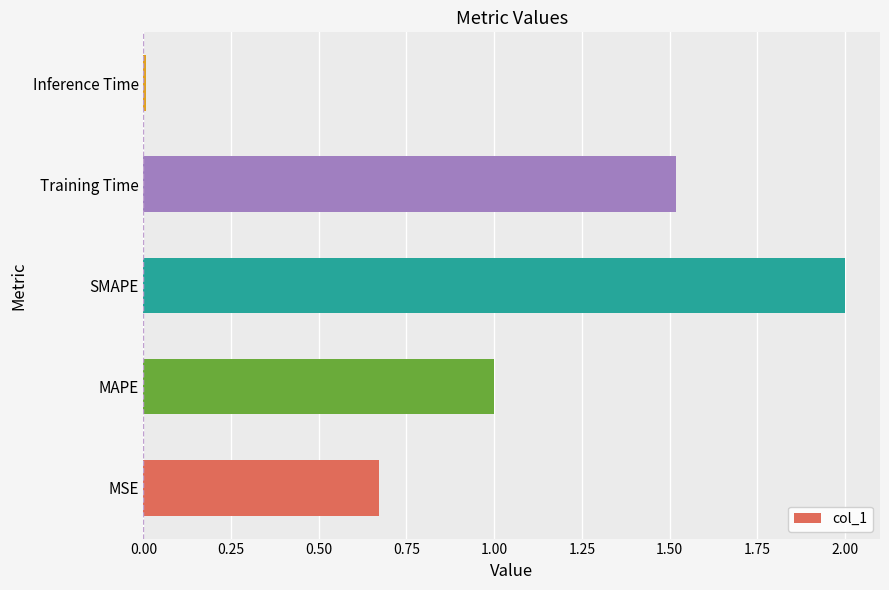

The chart shows a value of 2.8 at SMAPE. True or false?

False